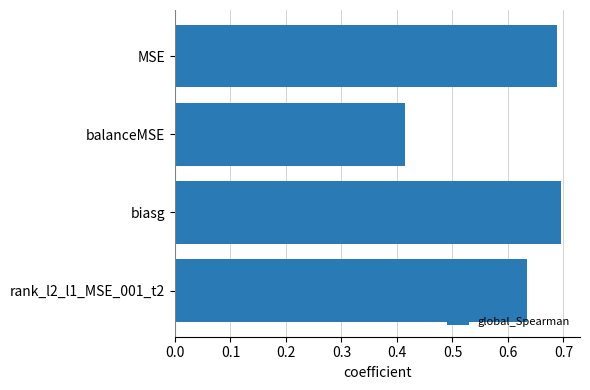

How many bars are there in total?

4